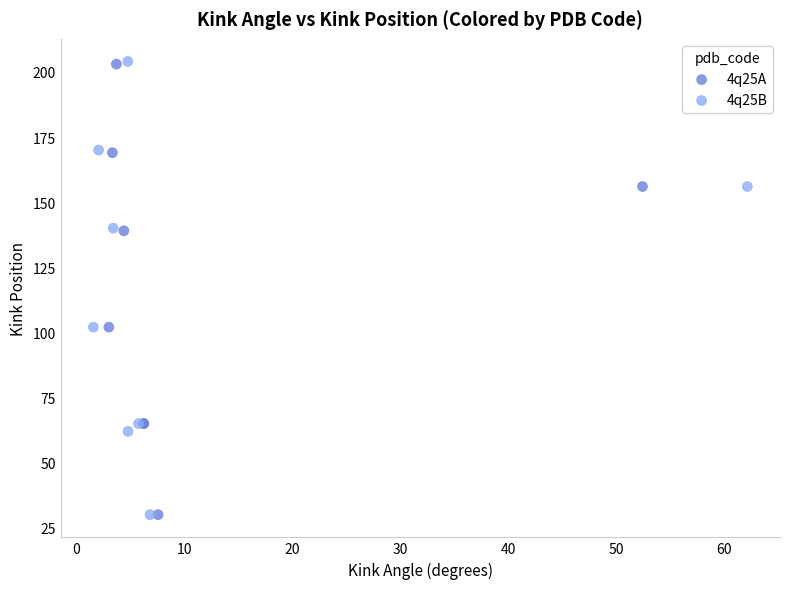

Which series has the largest Y range (max minus min)?

4q25B